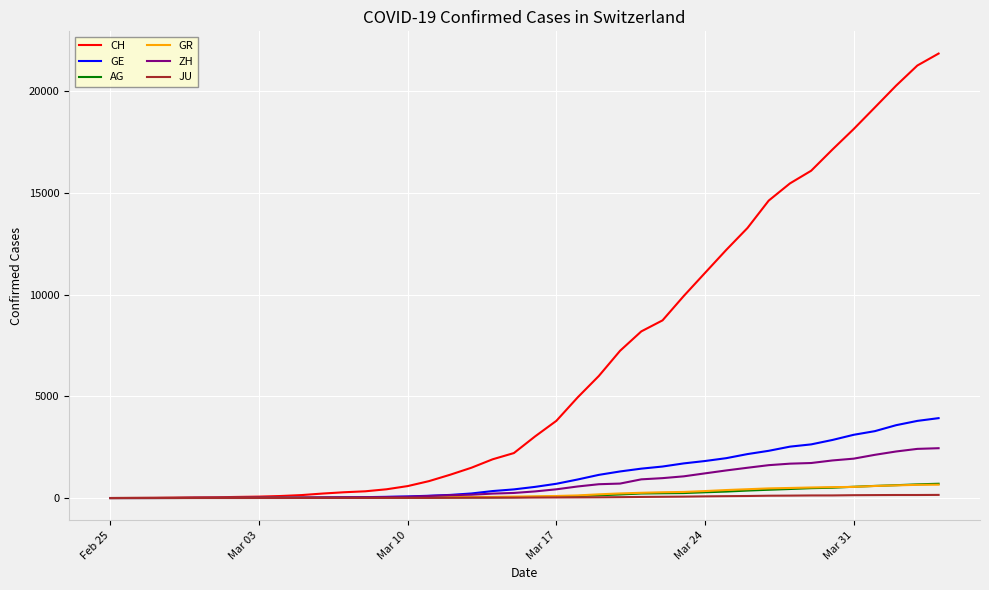

What is the maximum value shown in the chart?

21855